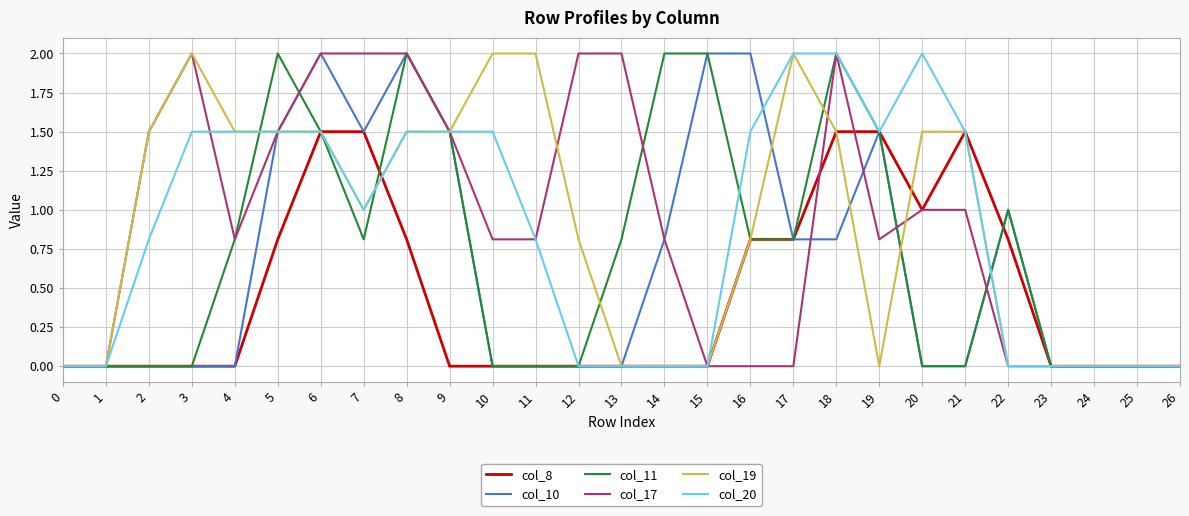

At which category is the sum across all series the highest?

6